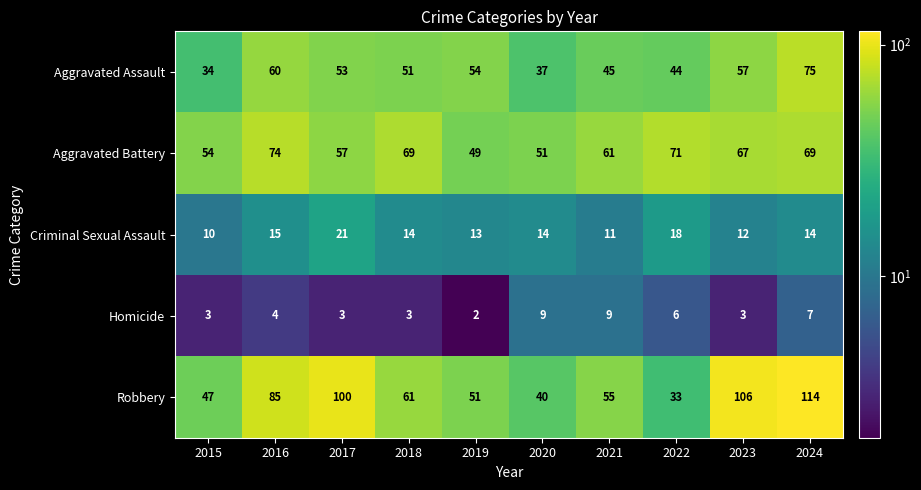

What is the total value across all series at 2019?

169